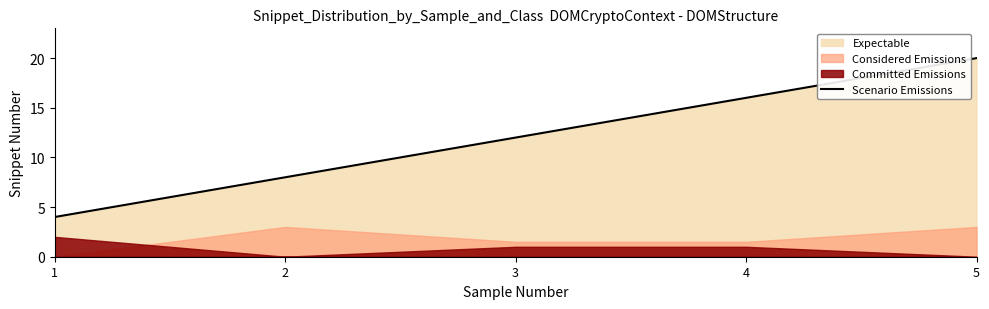

List the labels in order of value, largest first.

5, 4, 3, 2, 1